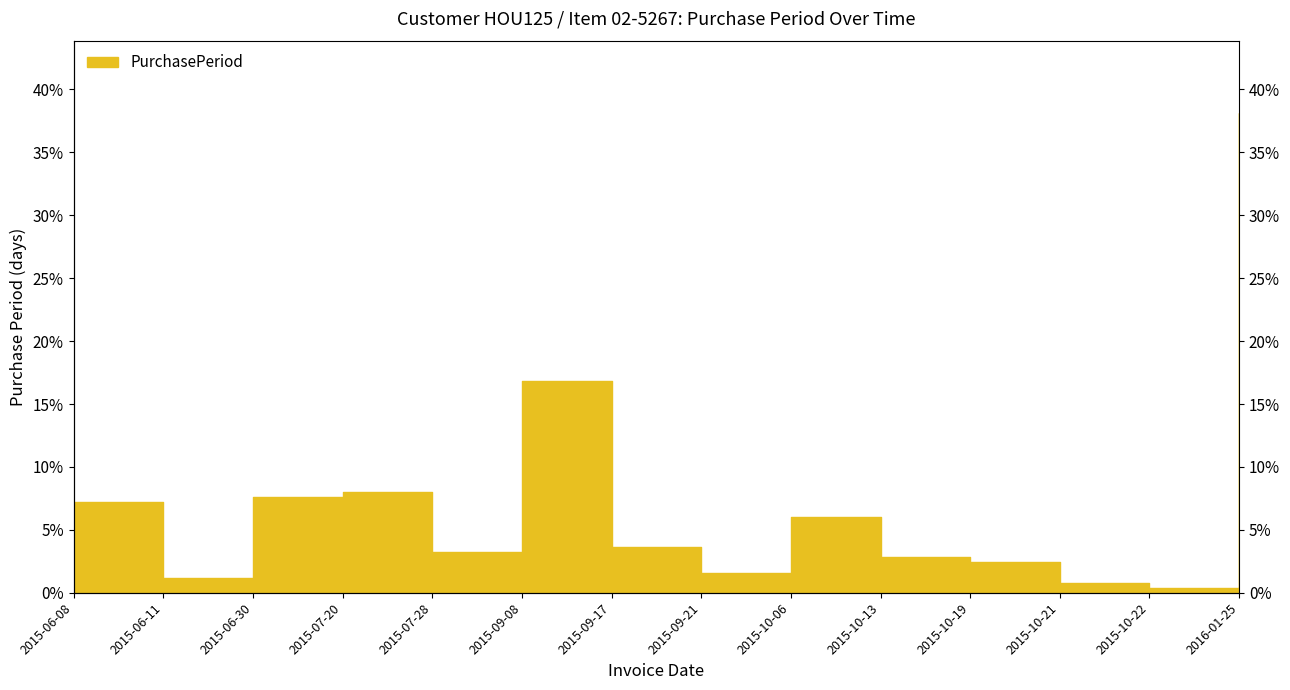

True or false: the data has more than 1 interior local peaks.

True